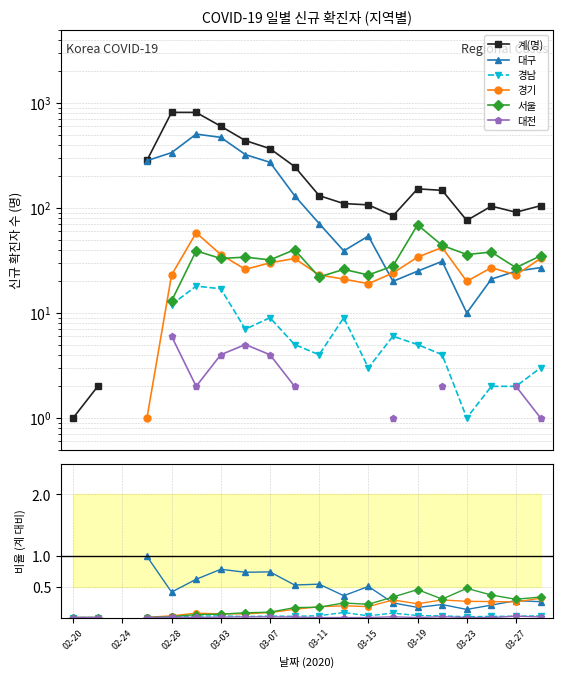

List the series in order of their peak value, lowest first.

대전, 경남, 경기, 서울, 대구, 계(명)